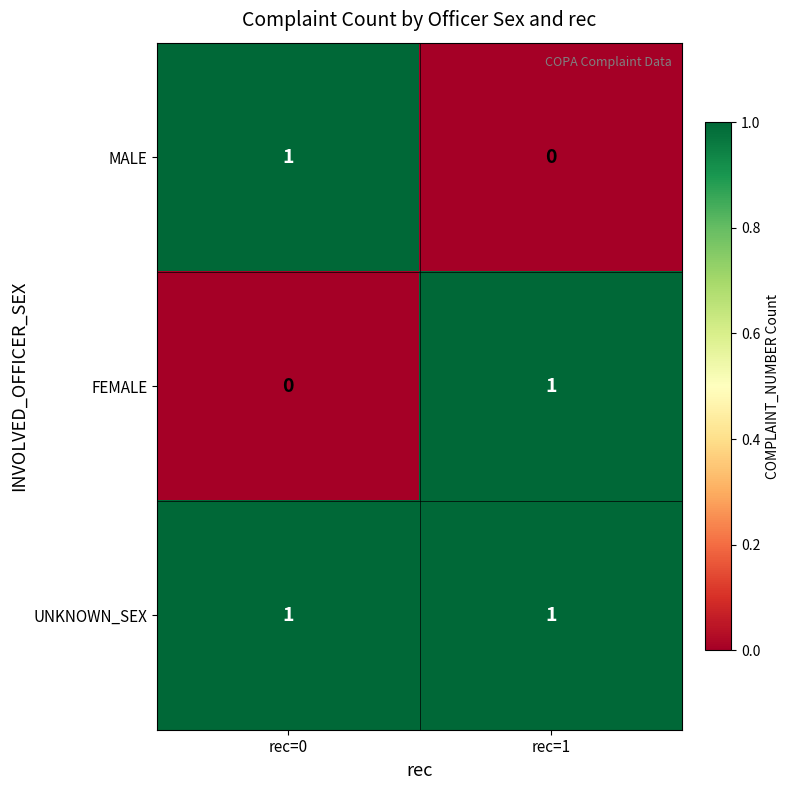

Which series has the largest total across all categories?

UNKNOWN_SEX